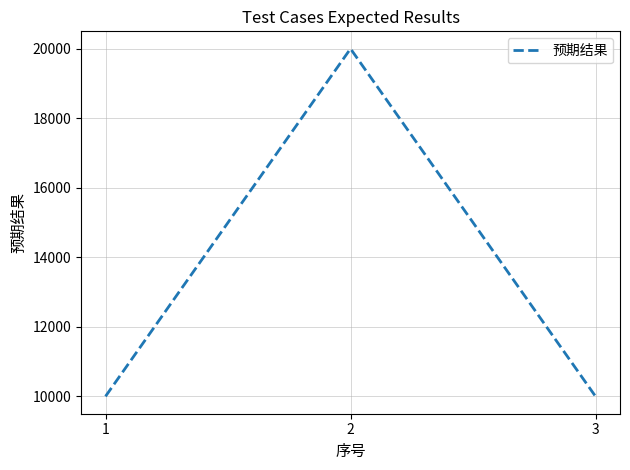

What is the average value?

13334